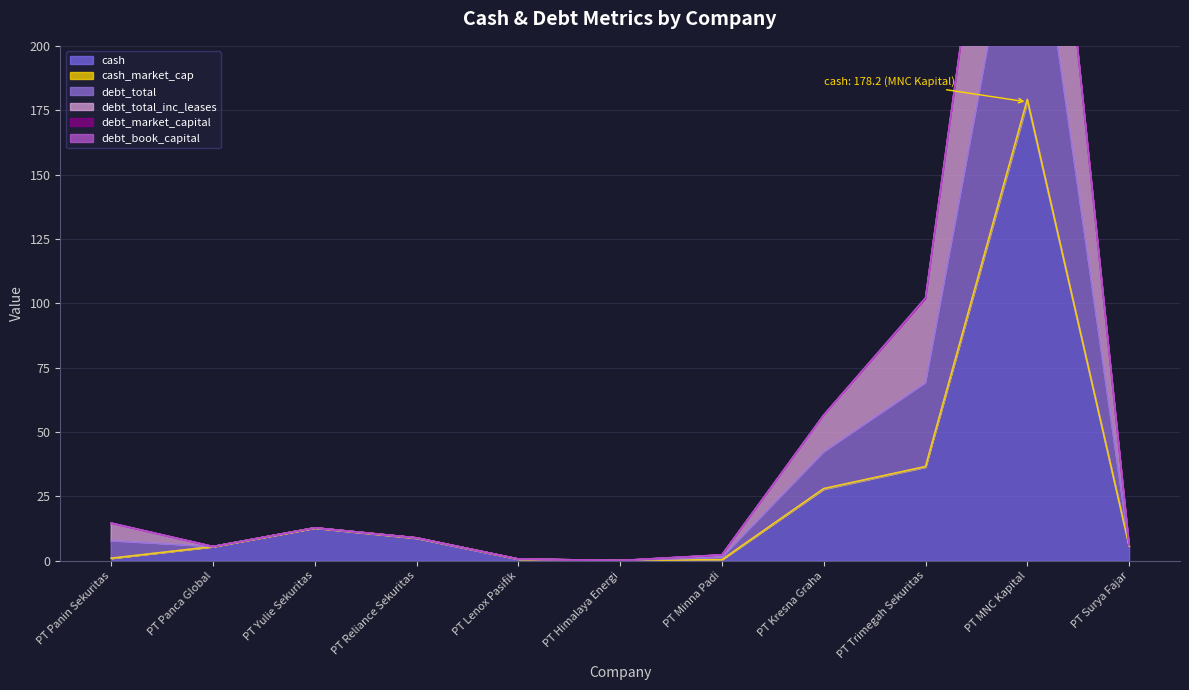

Count the number of categories in the chart.

11